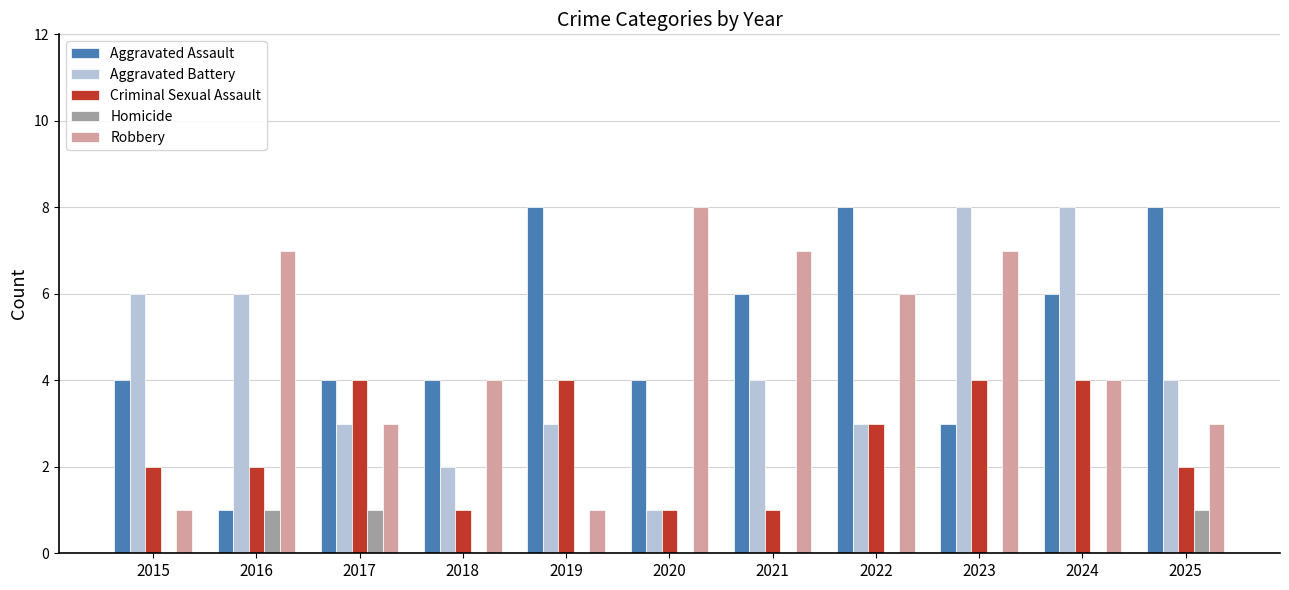

What is the total value across all series at 2015?

13